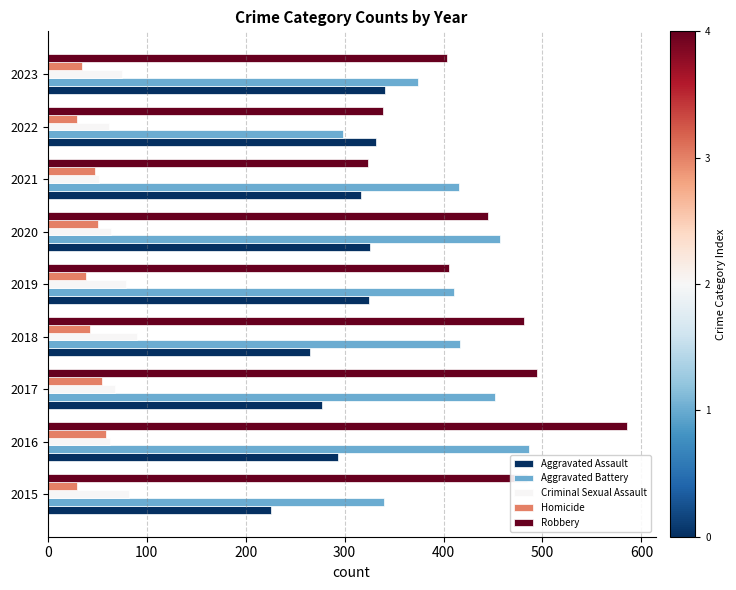

What is the total value across all series at 2017?

1346